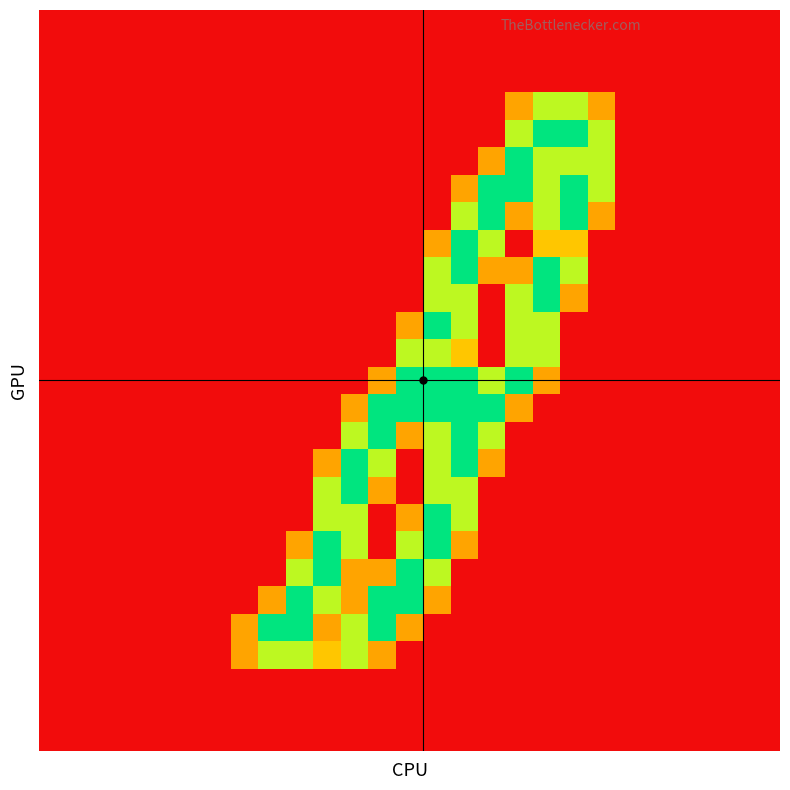

At how many categories does at least one series exceed 1?

13